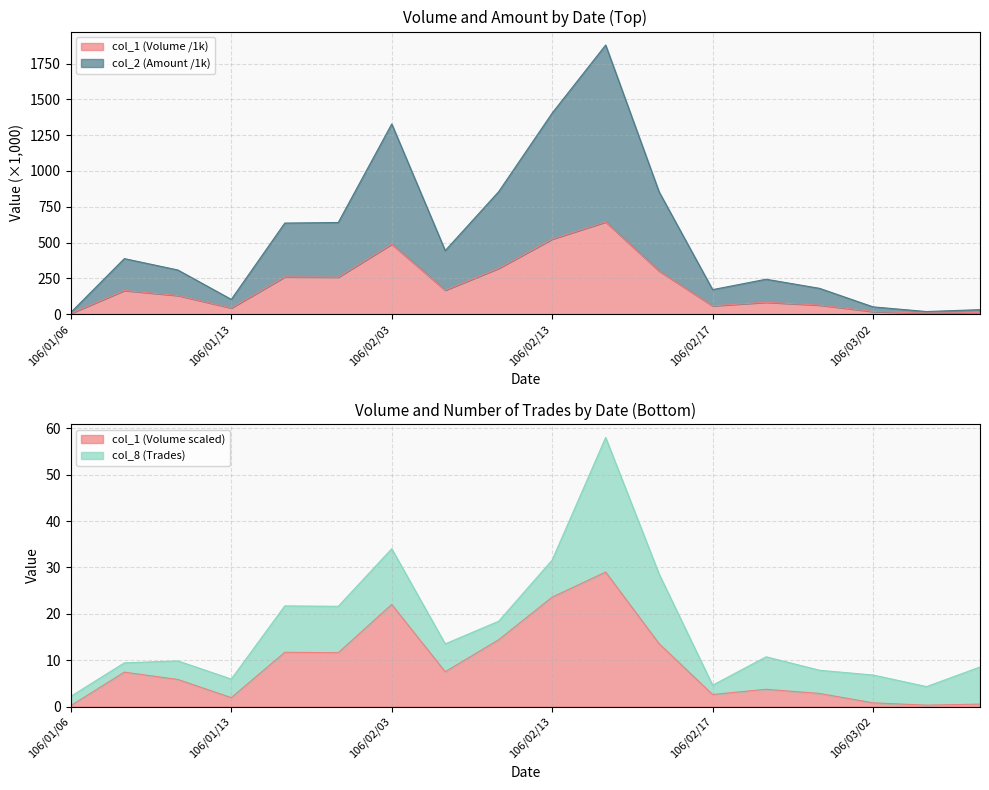

True or false: col_1 (Volume) and col_2 (Amount) intersect in this chart.

False